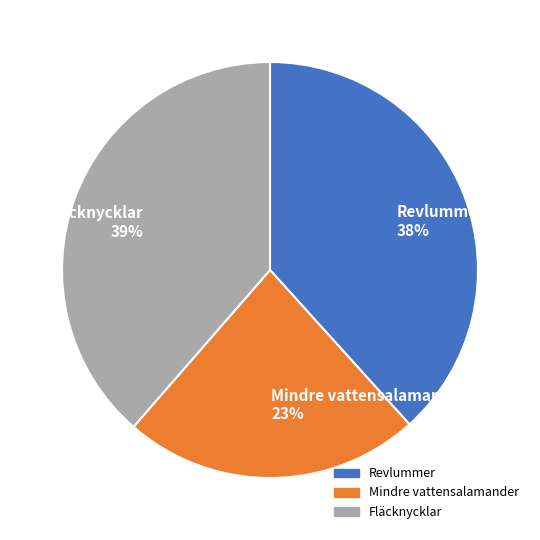

To the nearest percent, what portion does Revlummer represent?

38%